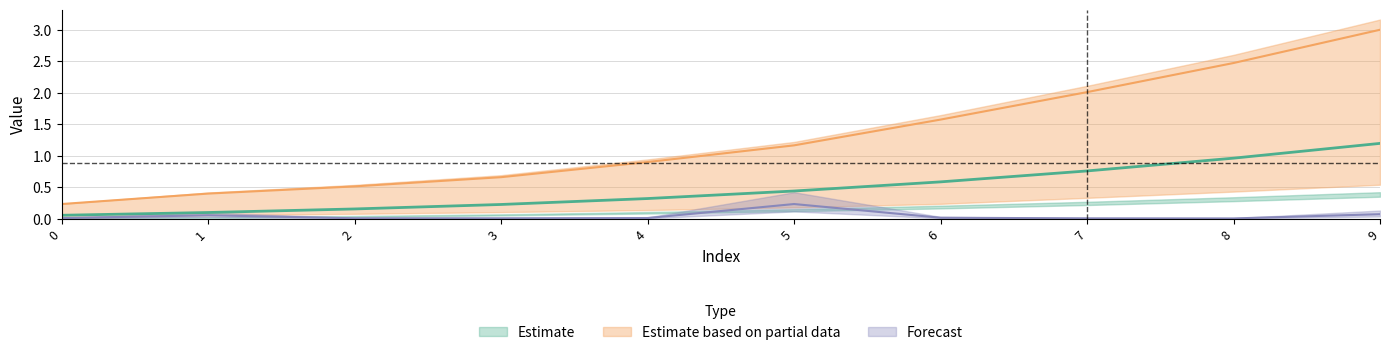

What is the value of the row2 point at the 5th from the left?

0.9